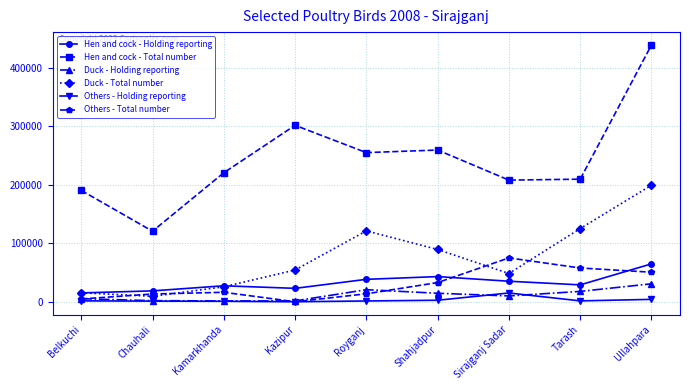

What is the label of the 6th point from the left?

Shahjadpur